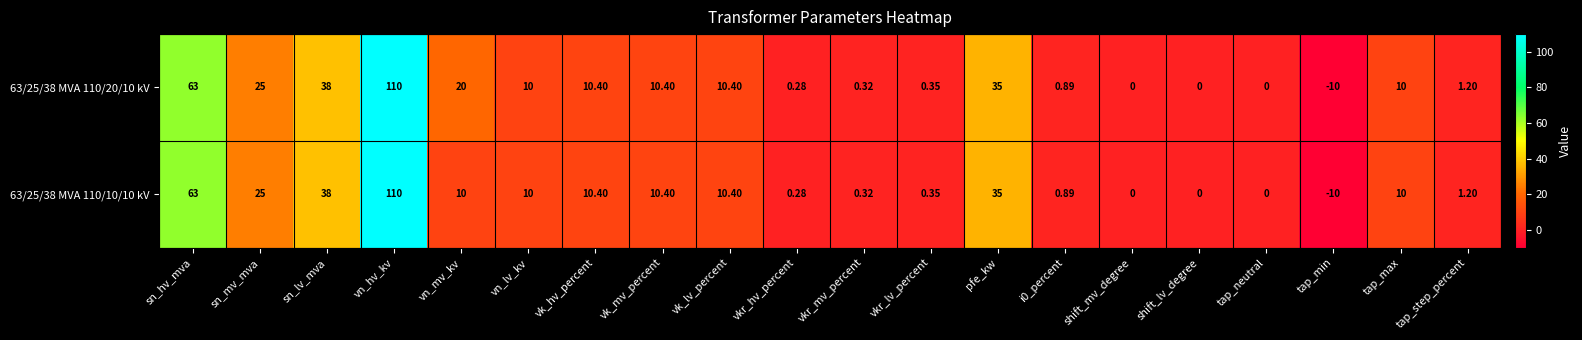

At which label does 63/25/38 MVA 110/20/10 kV first exceed 10?

sn_hv_mva